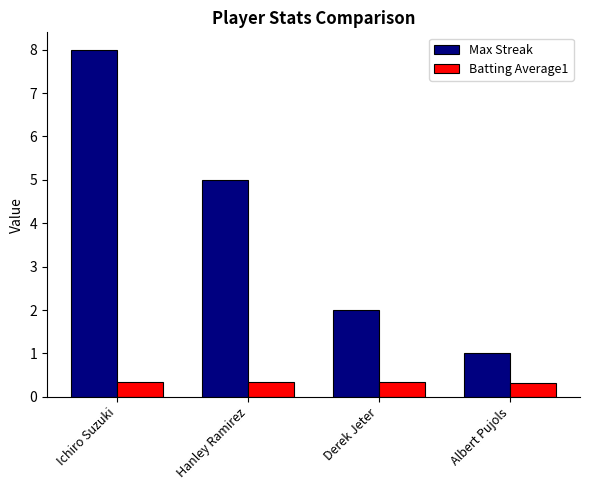

At which category is the sum across all series the highest?

Ichiro Suzuki